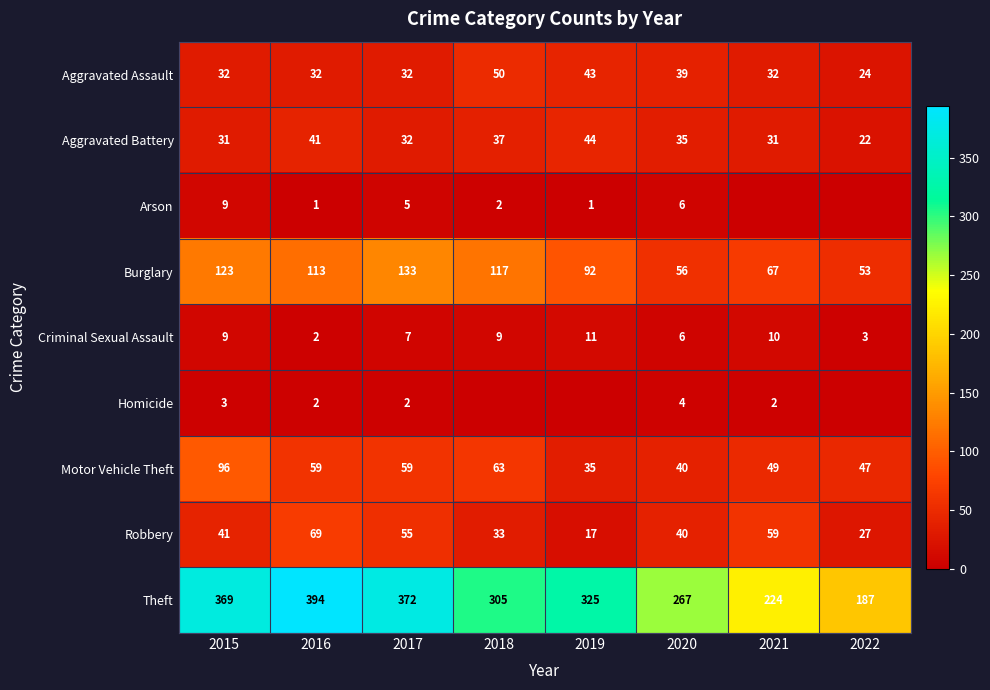

What is the sum of all Aggravated Assault values?

284